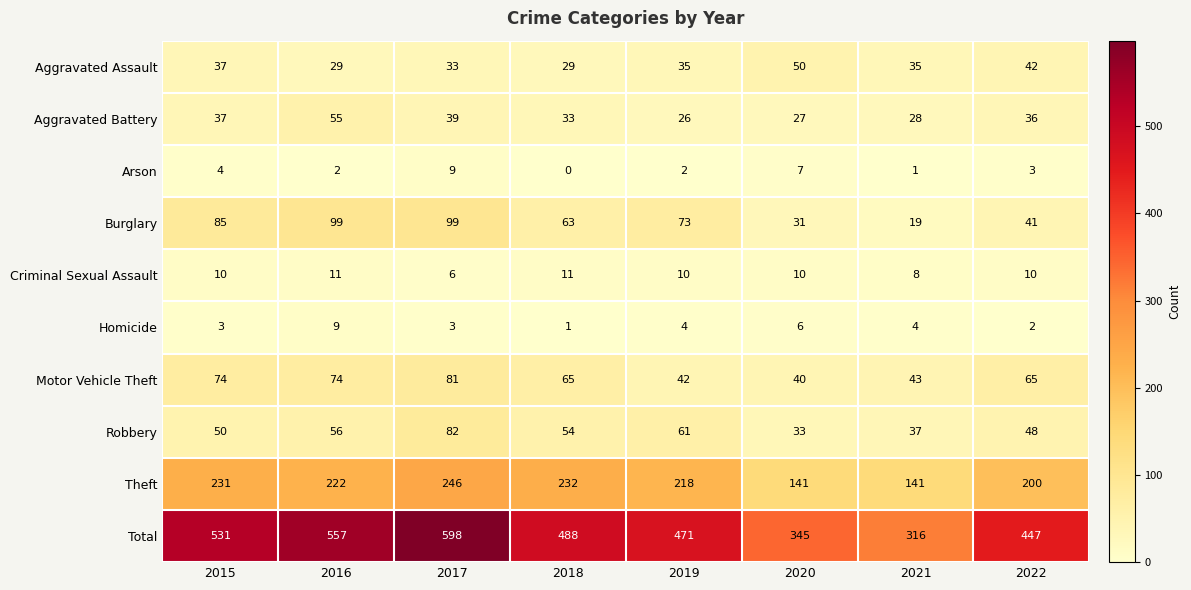

How many distinct data groups are displayed?

10